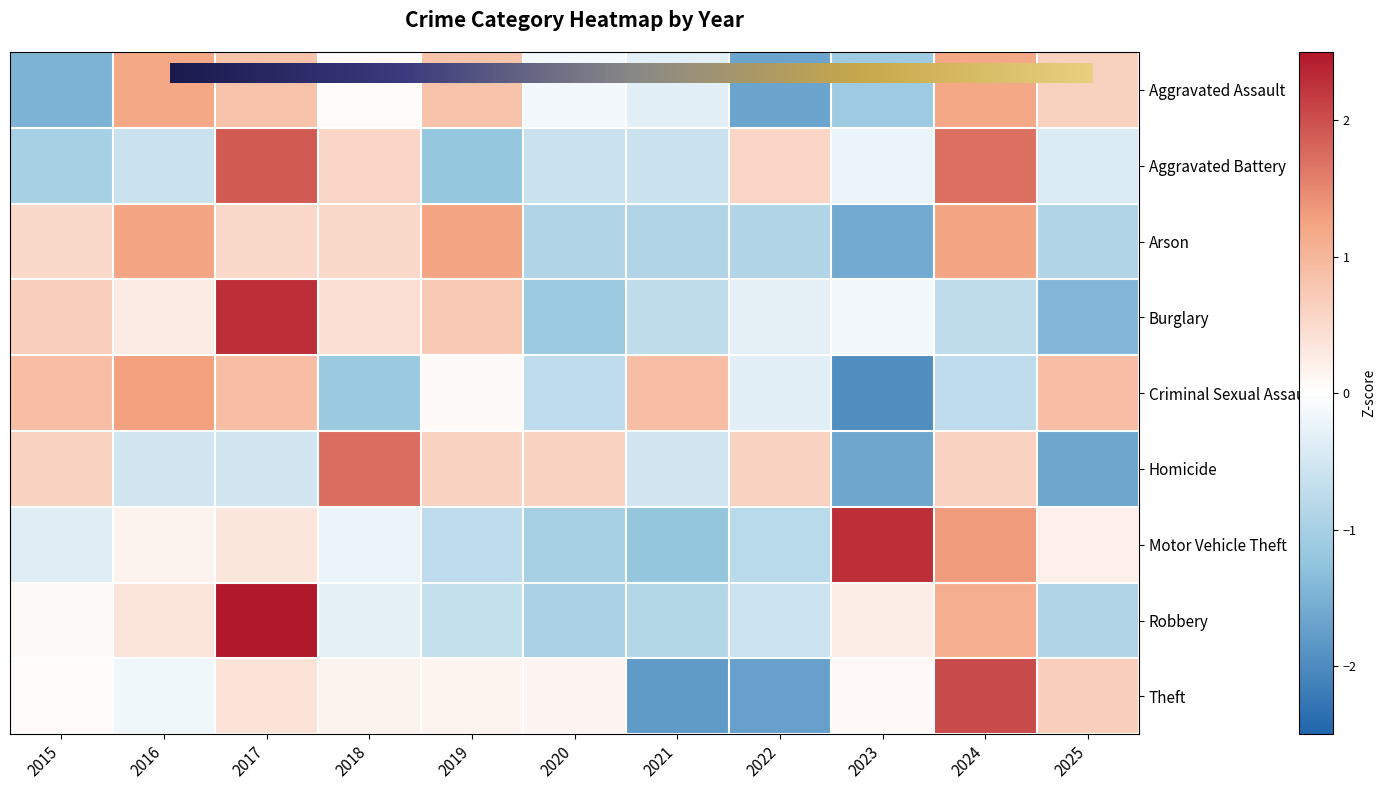

The Criminal Sexual Assault series shows 1.4 at 2015. True or false?

False